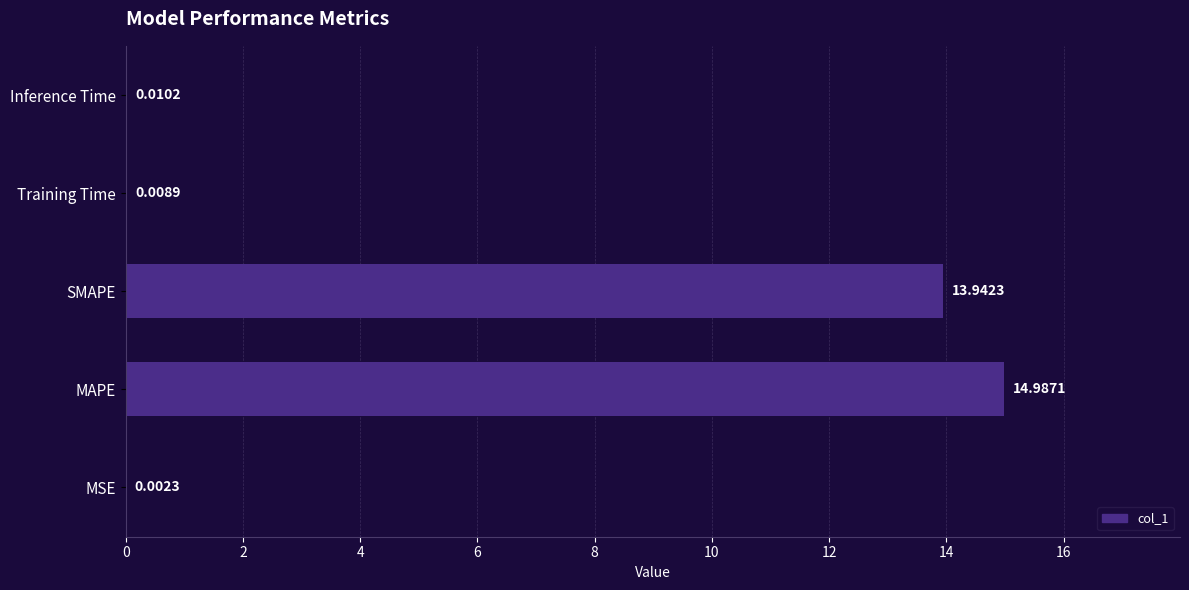

What is the average value?

5.8